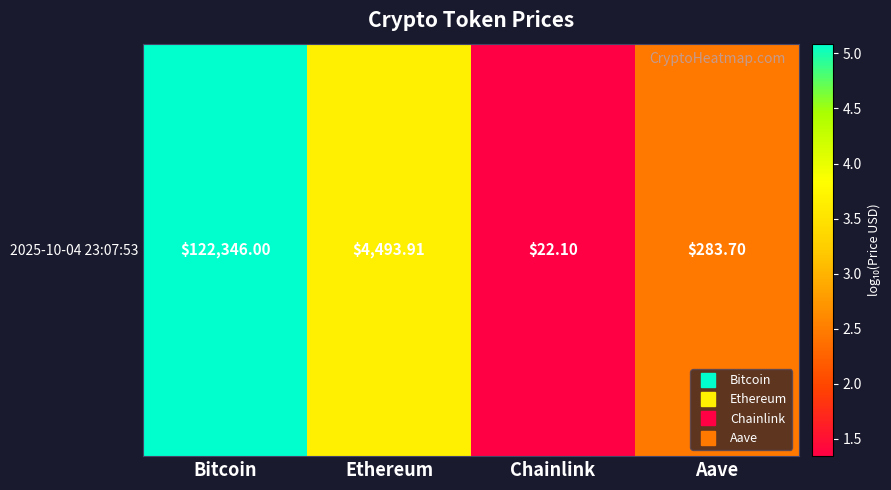

Which label corresponds to the largest value in the chart?

Bitcoin